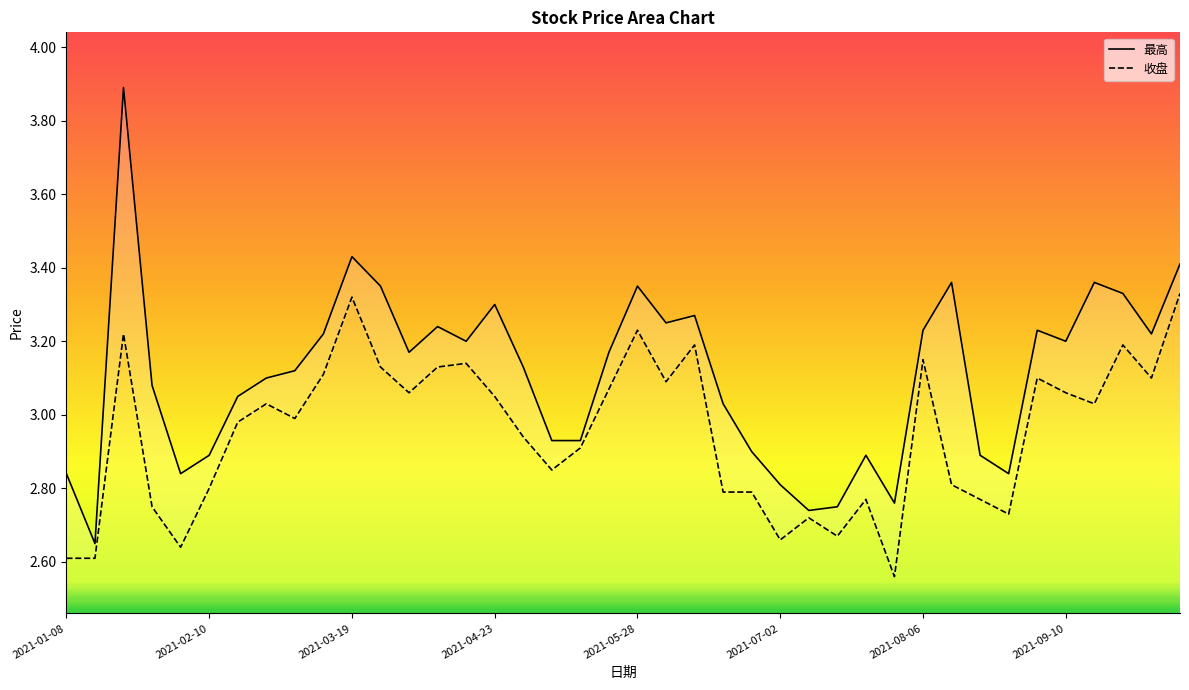

True or false: 最高 and 收盘 cross at least once.

False